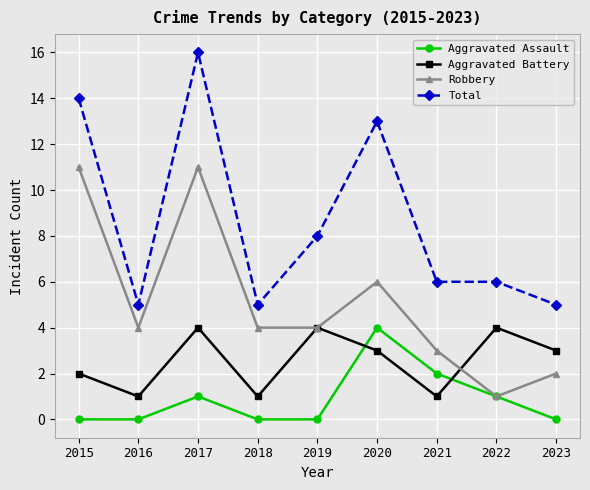

What is the highest value of the Aggravated Battery series?

4